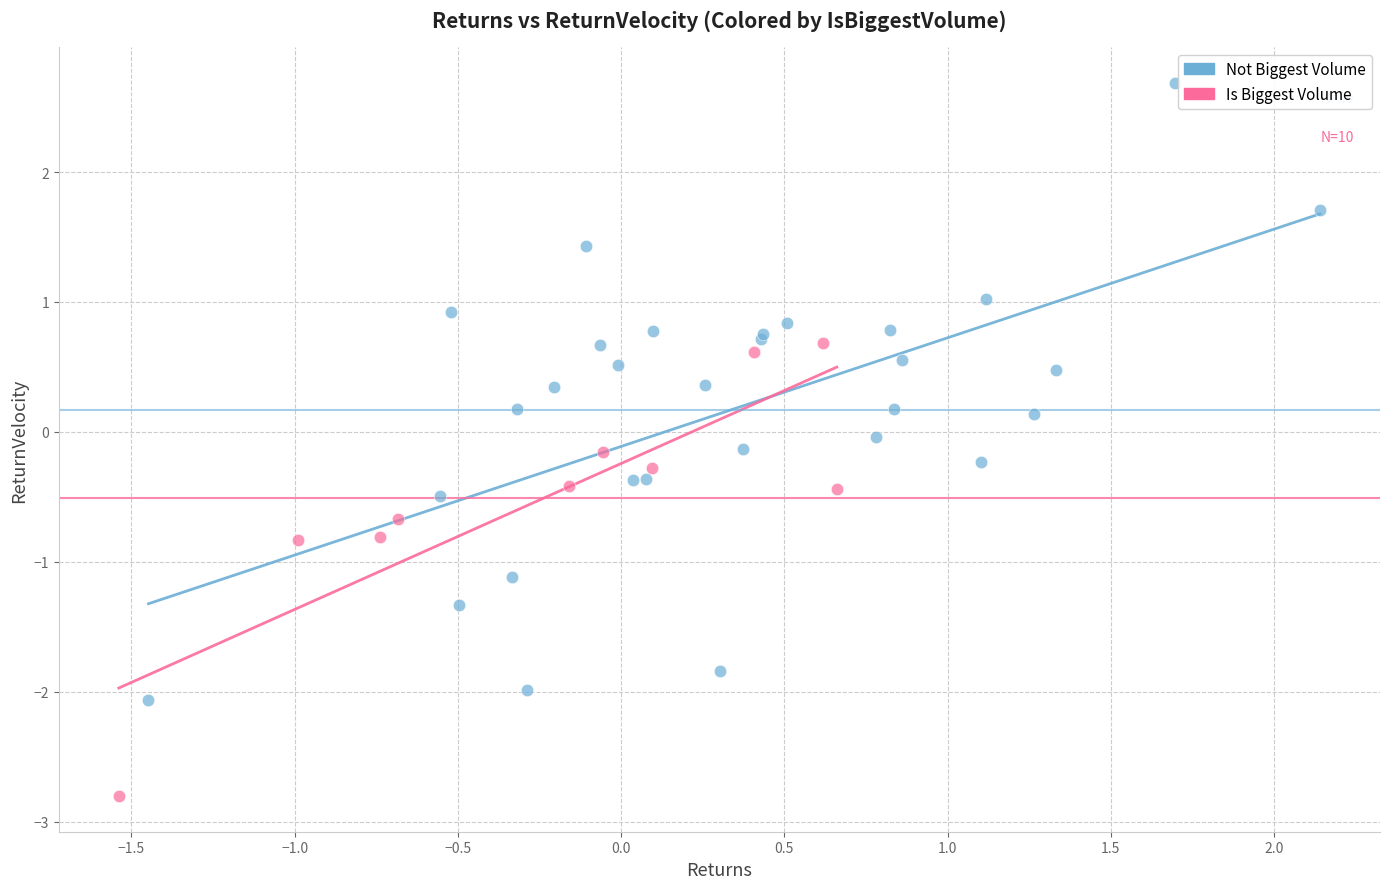

Which series reaches the minimum Y coordinate?

Is Biggest Volume